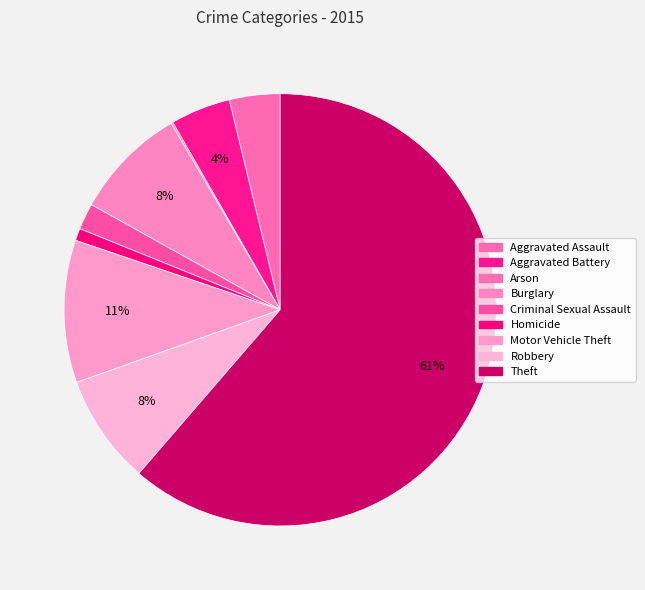

Count the number of slices in the pie.

9